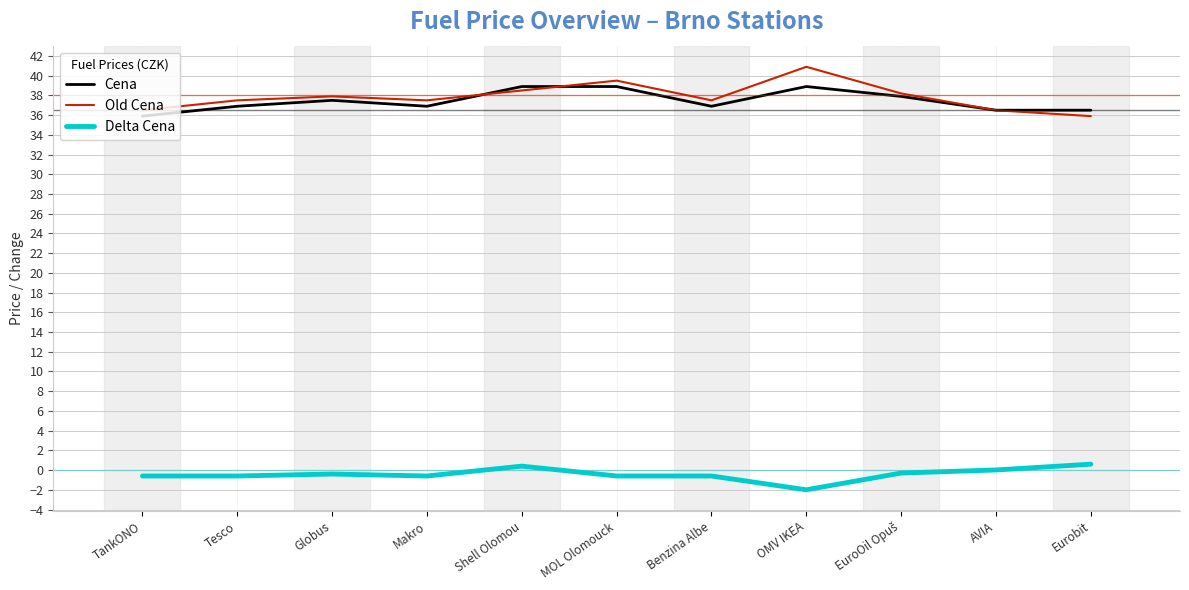

Does the chart display data point markers on the line(s)?

No